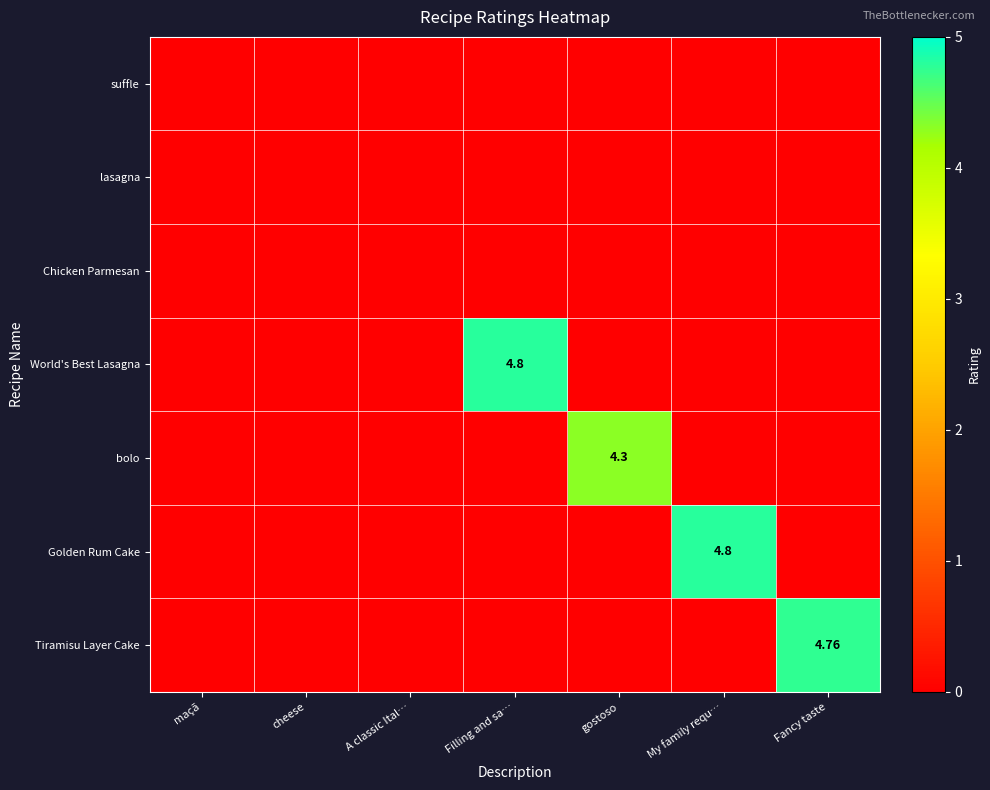

Which series changed the most between Filling and sa… and Fancy taste?

World's Best Lasagna